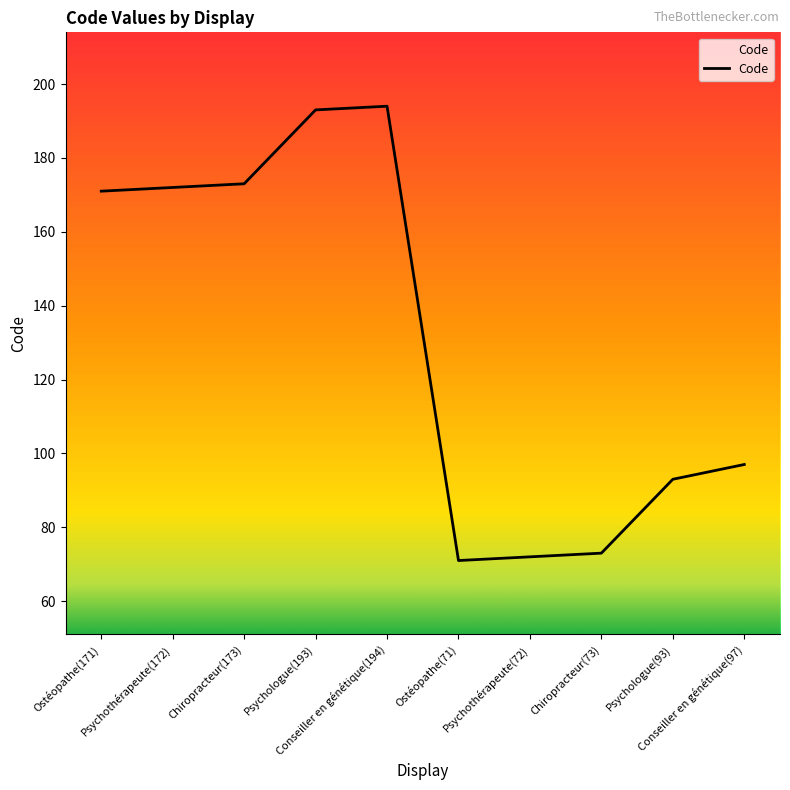

What is the difference between the maximum and minimum values?

123